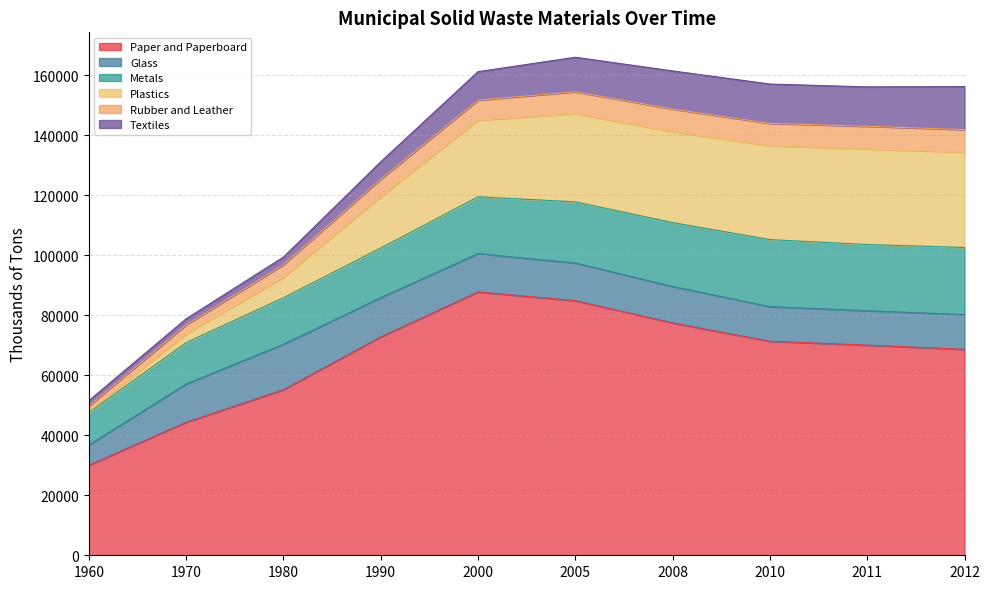

How many data points does each series have?

10